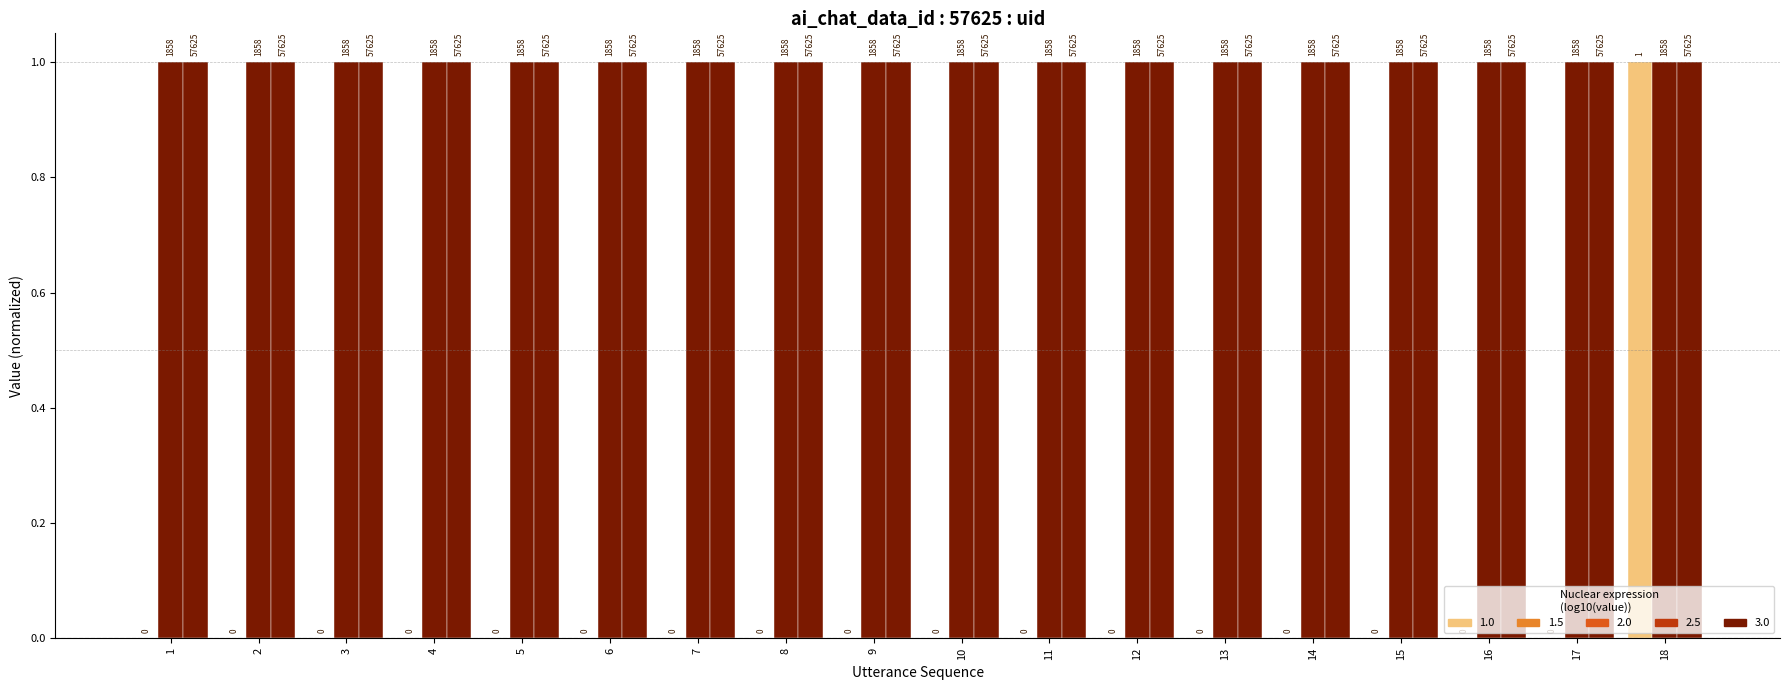

Are the bars horizontal?

No